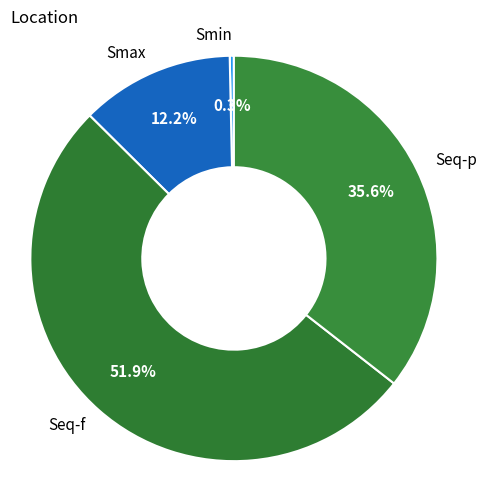

Is there any slice that represents more than half of the pie?

Yes